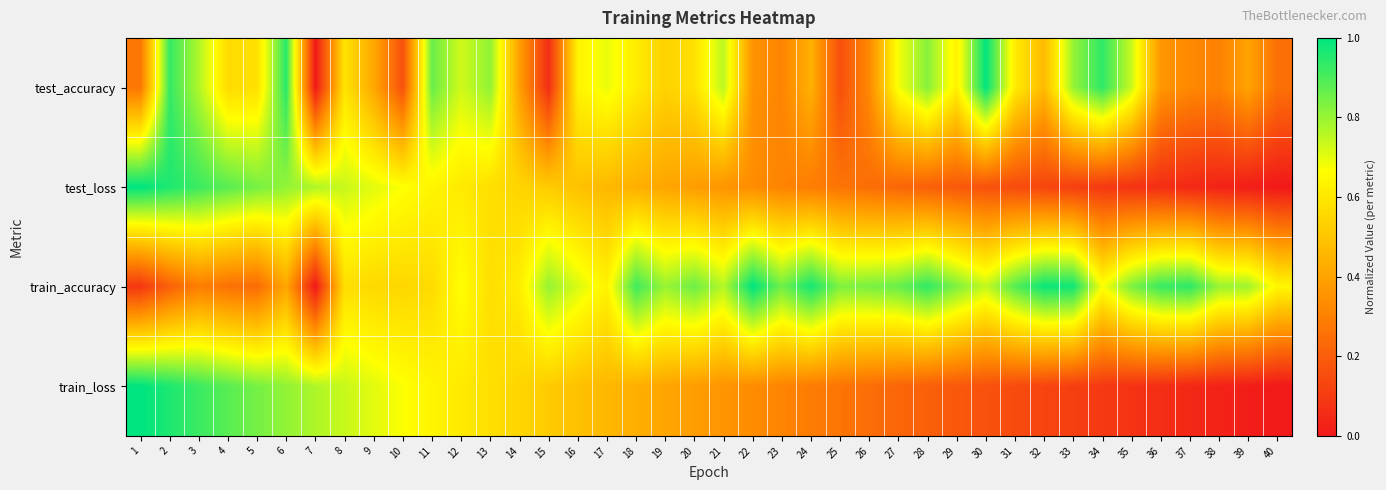

Which series has the largest total across all categories?

train_accuracy